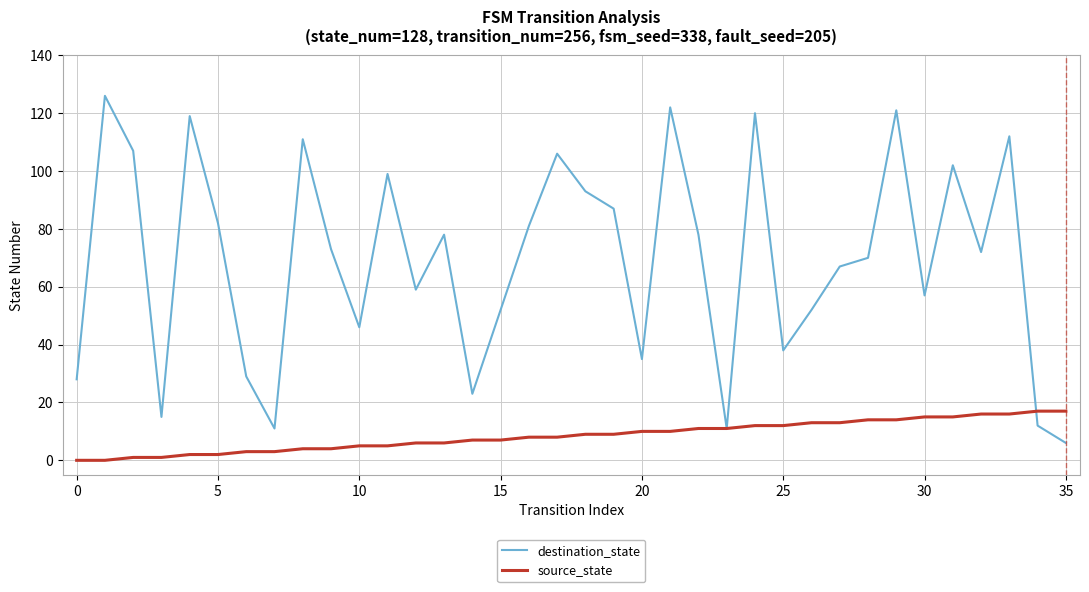

Which series has the largest total across all categories?

destination_state